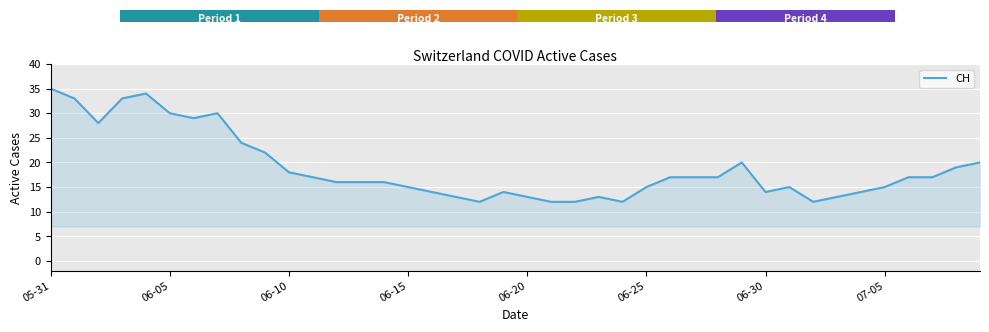

What is the maximum value shown in the chart?

35